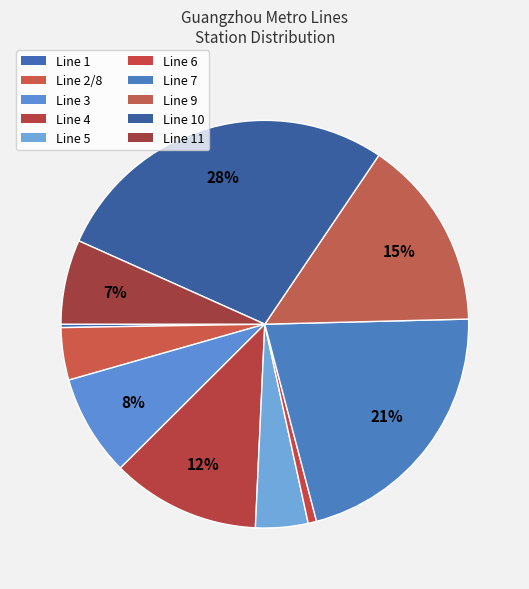

Which has a higher value, Line 10 or Line 6?

Line 10